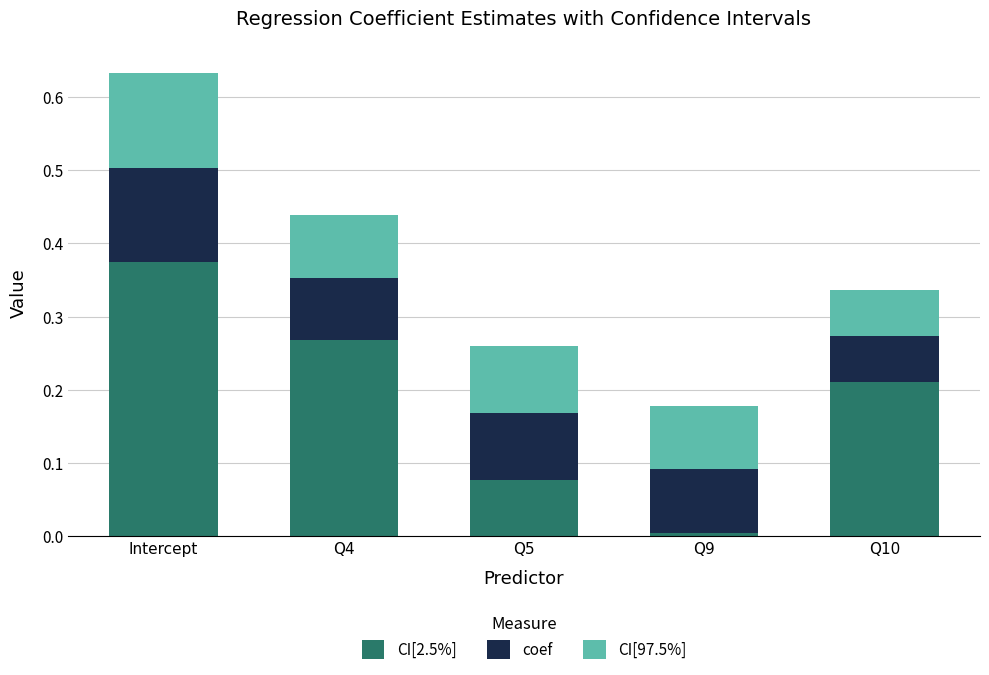

At which category is the sum across all series the highest?

Intercept